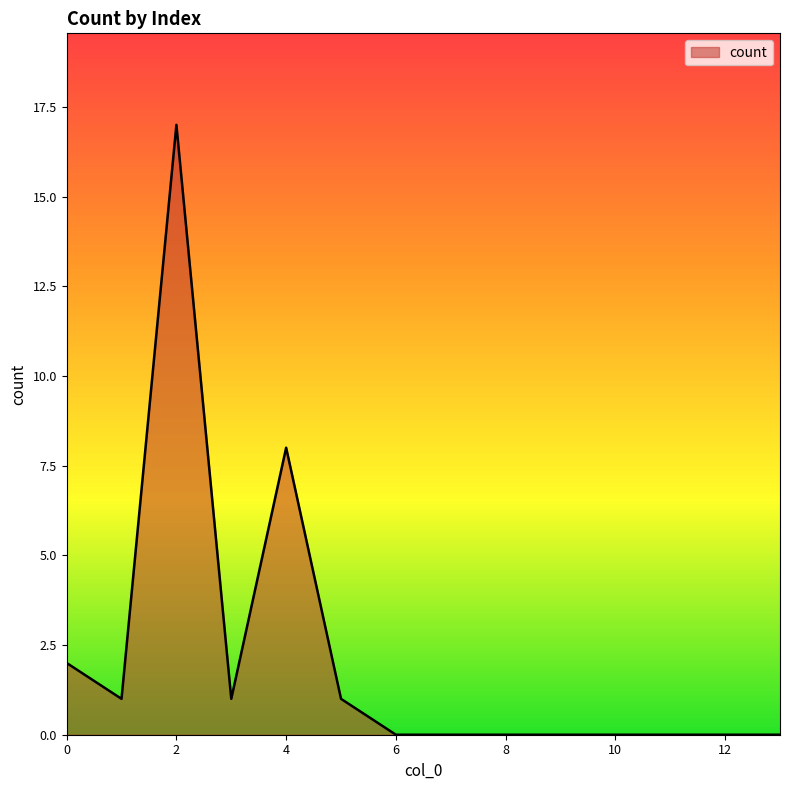

What is the difference between the maximum and minimum values?

17